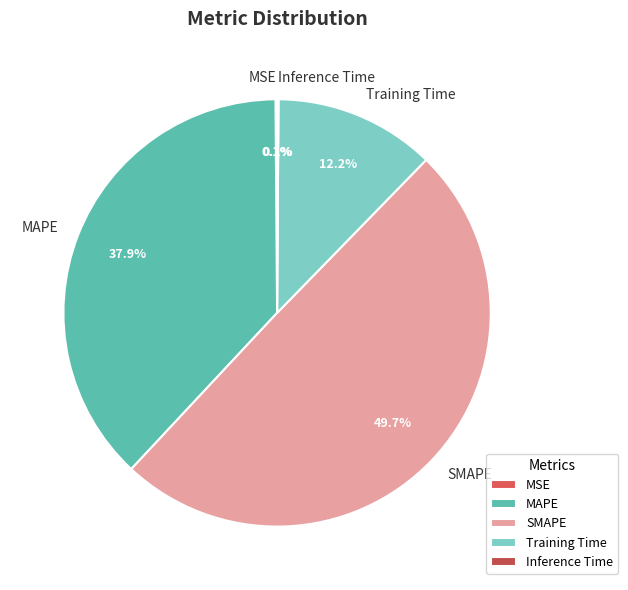

Which category has the biggest portion of the pie?

SMAPE